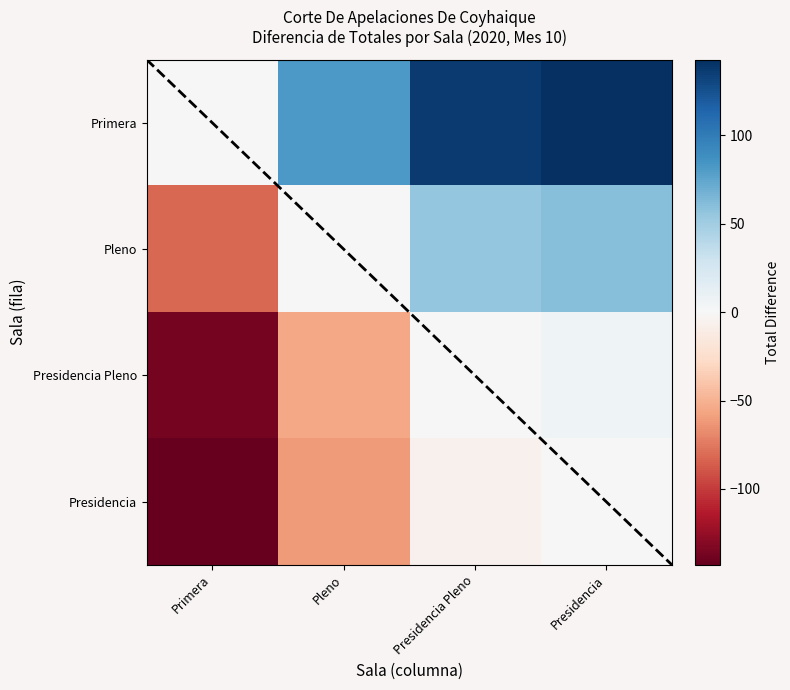

Reading right to left, extract all data points from this chart.

Primera: Presidencia=143	Presidencia Pleno=137	Pleno=82	Primera=0
Pleno: Presidencia=61	Presidencia Pleno=55	Pleno=0	Primera=-82
Presidencia Pleno: Presidencia=6	Presidencia Pleno=0	Pleno=-55	Primera=-137
Presidencia: Presidencia=0	Presidencia Pleno=-6	Pleno=-61	Primera=-143